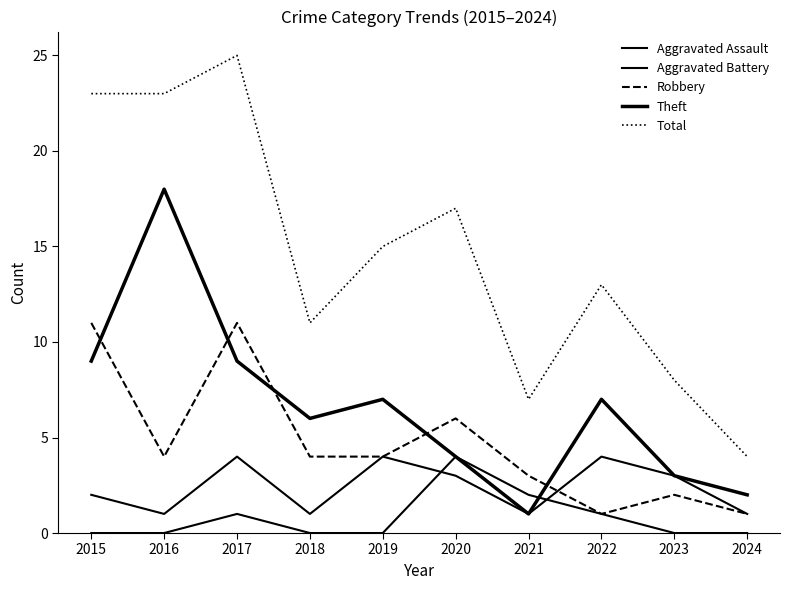

What is the difference between the maximum and minimum values in the Aggravated Assault series?

4